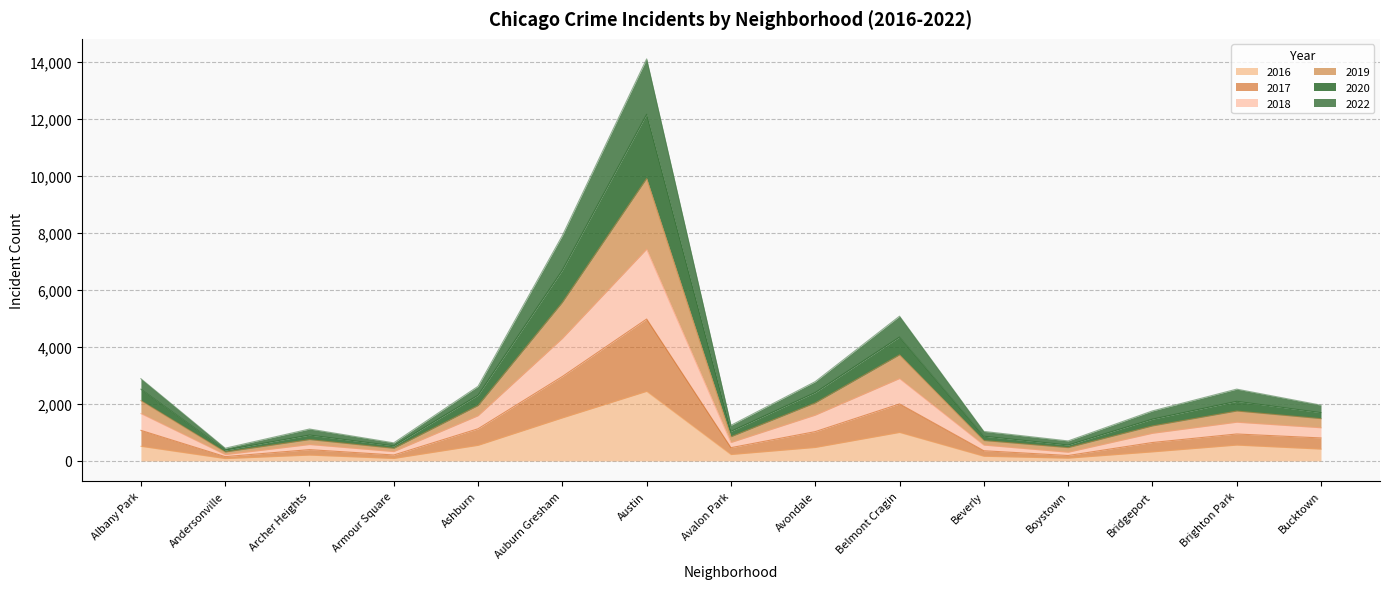

How many lines are shown in the chart?

6